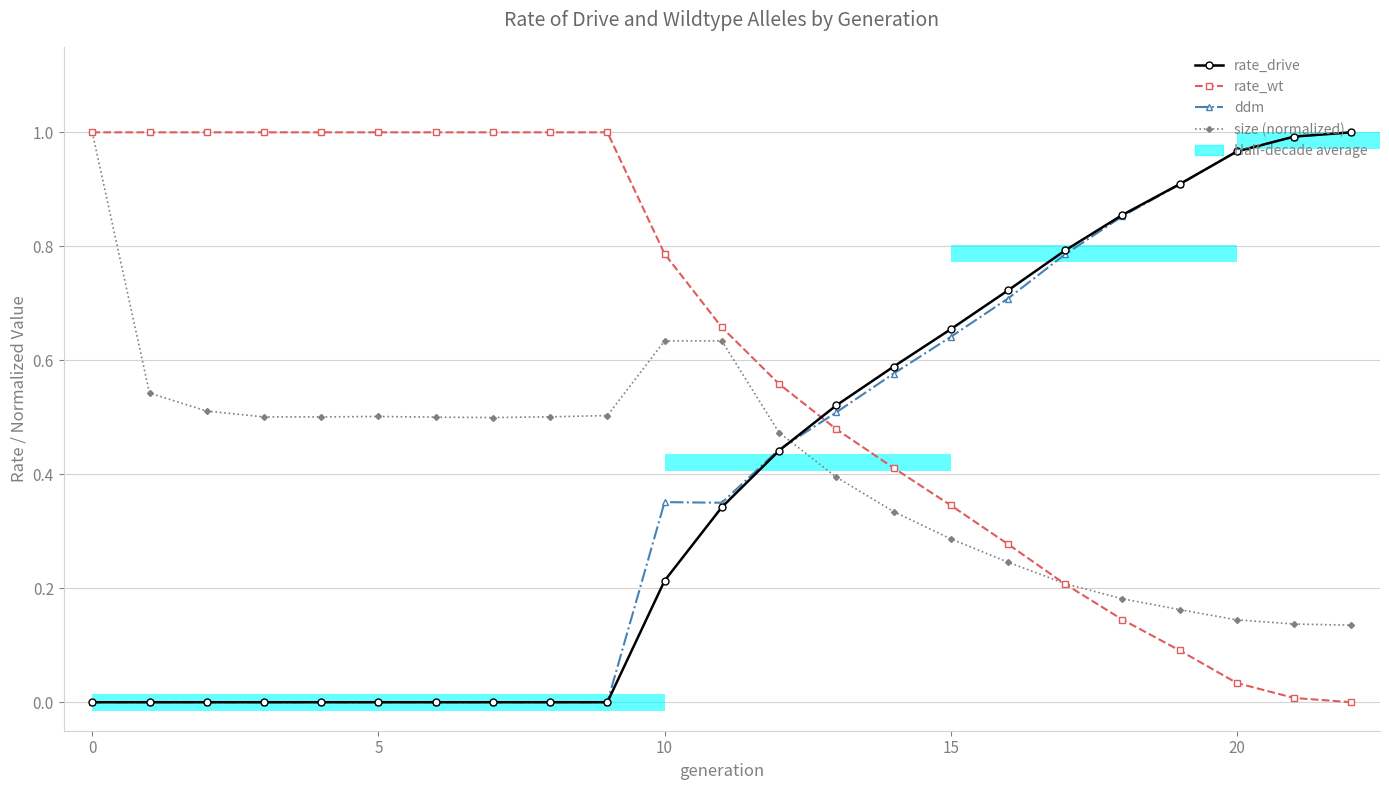

Which series changed the most between 10 and 19?

rate_drive